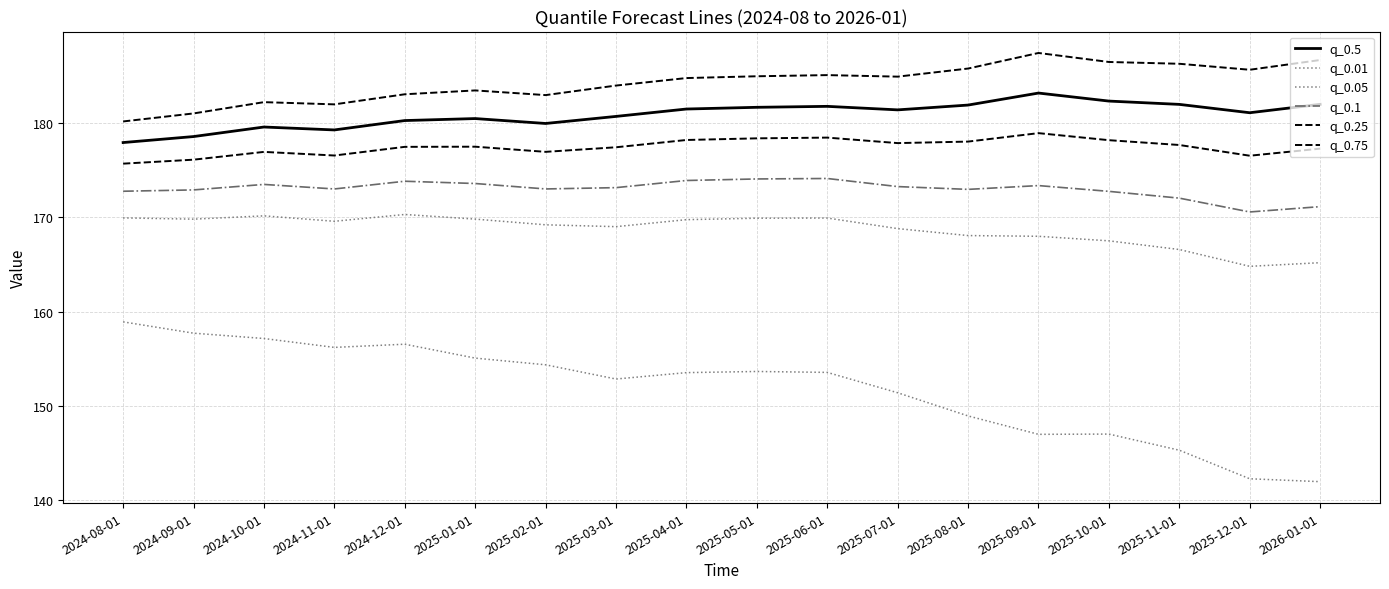

What is the maximum value for q_0.1?

174.1